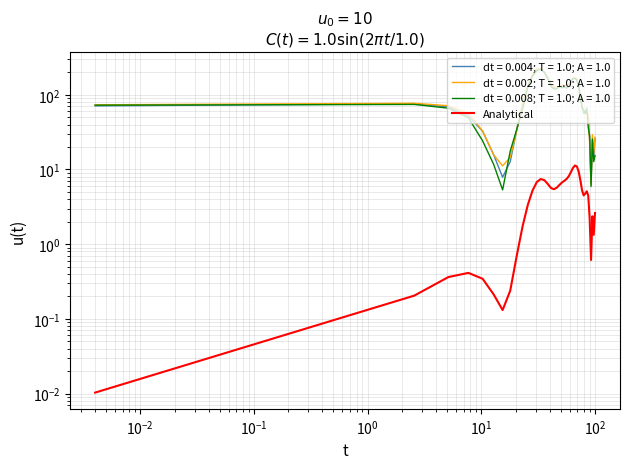

Does the chart display data point markers on the line(s)?

No